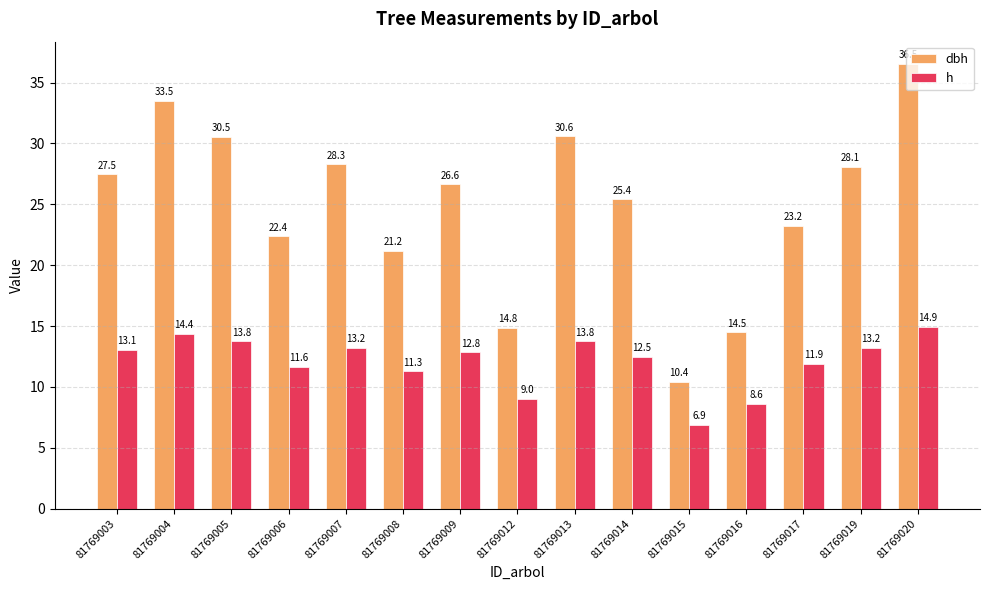

Which series has the widest spread of values?

dbh